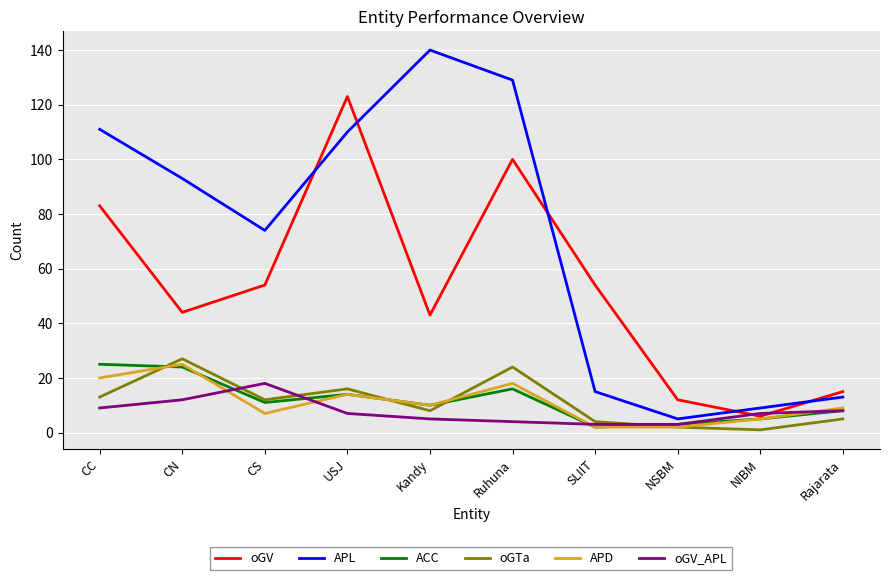

At which label is APD closest to 13?

USJ